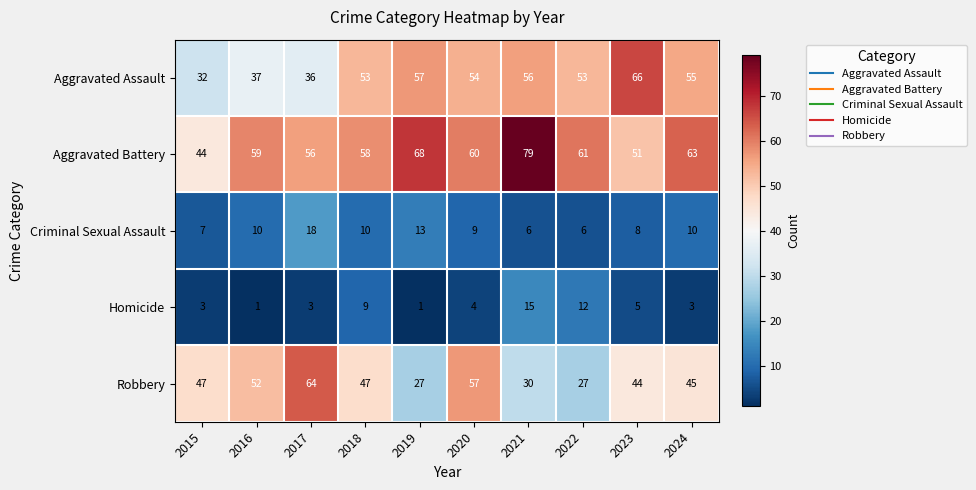

At which label is Robbery closest to 45?

2024